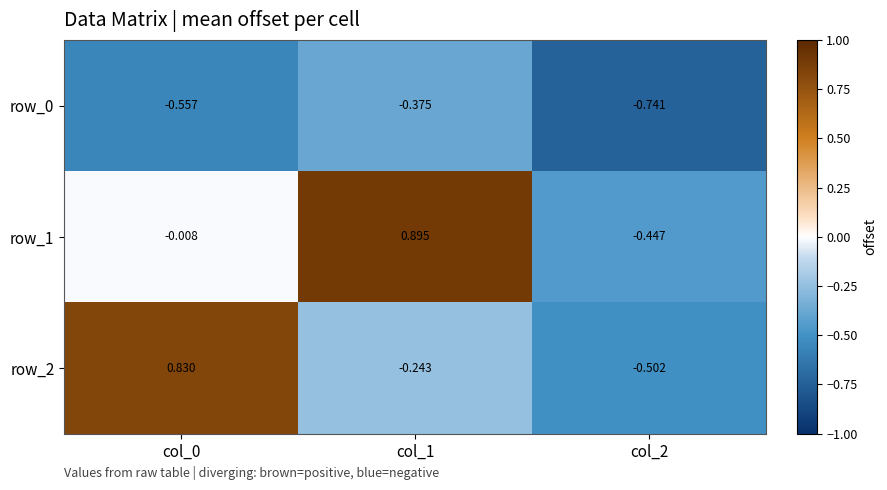

How many values in the row_1 series exceed 0?

1